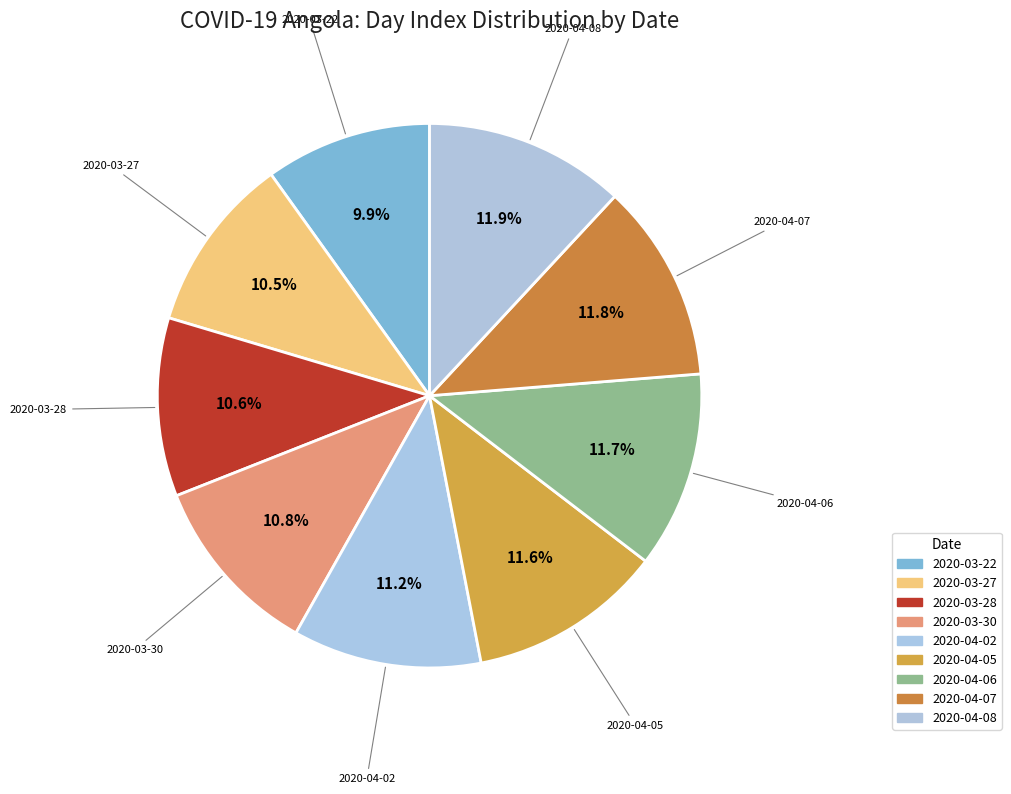

Is 2020-03-30 the majority of the pie?

No